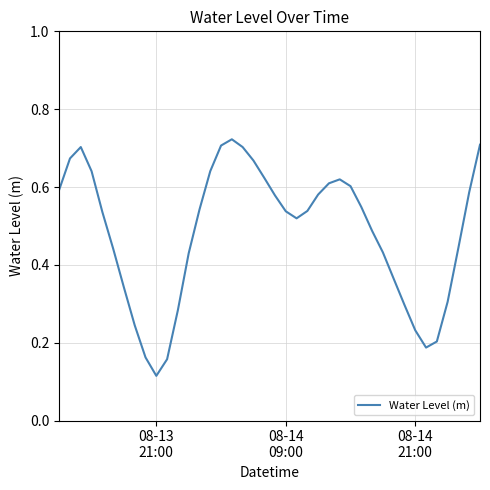

What is the minimum value shown in the chart?

0.1